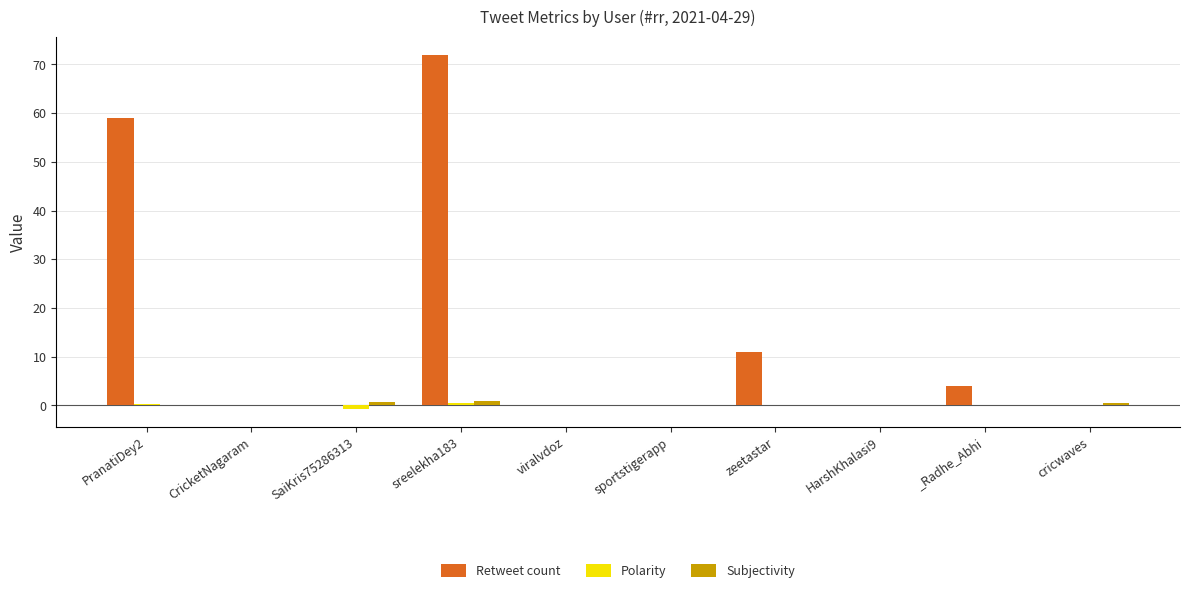

Is it true that Retweet count equals 0.0 at sportstigerapp?

True